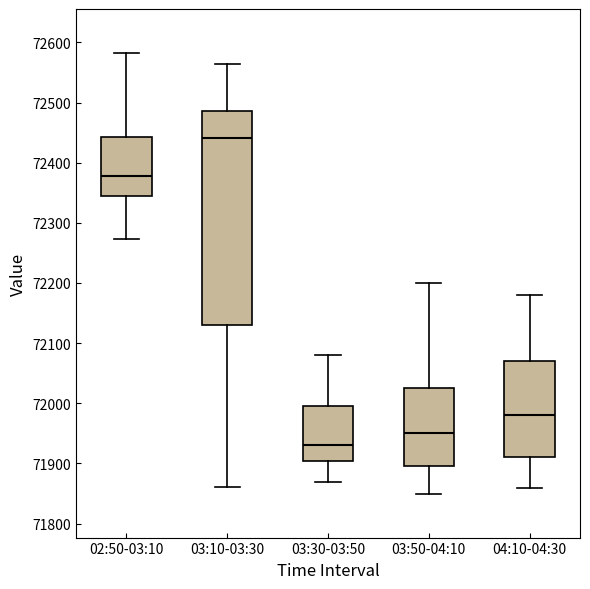

Reading left to right, transcribe this box plot: for each box, give where its median line is, the range the box spans, and where its two whiskers end, as read against the y-axis. The values are not printed on the chart, so give them approximately, as read against the axis.

02:50-03:10: median 72380, box 72350 to 72440, whiskers 72270 to 72580
03:10-03:30: median 72440, box 72130 to 72490, whiskers 71860 to 72560
03:30-03:50: median 71930, box 71900 to 72000, whiskers 71870 to 72080
03:50-04:10: median 71950, box 71900 to 72030, whiskers 71850 to 72200
04:10-04:30: median 71980, box 71910 to 72070, whiskers 71860 to 72180